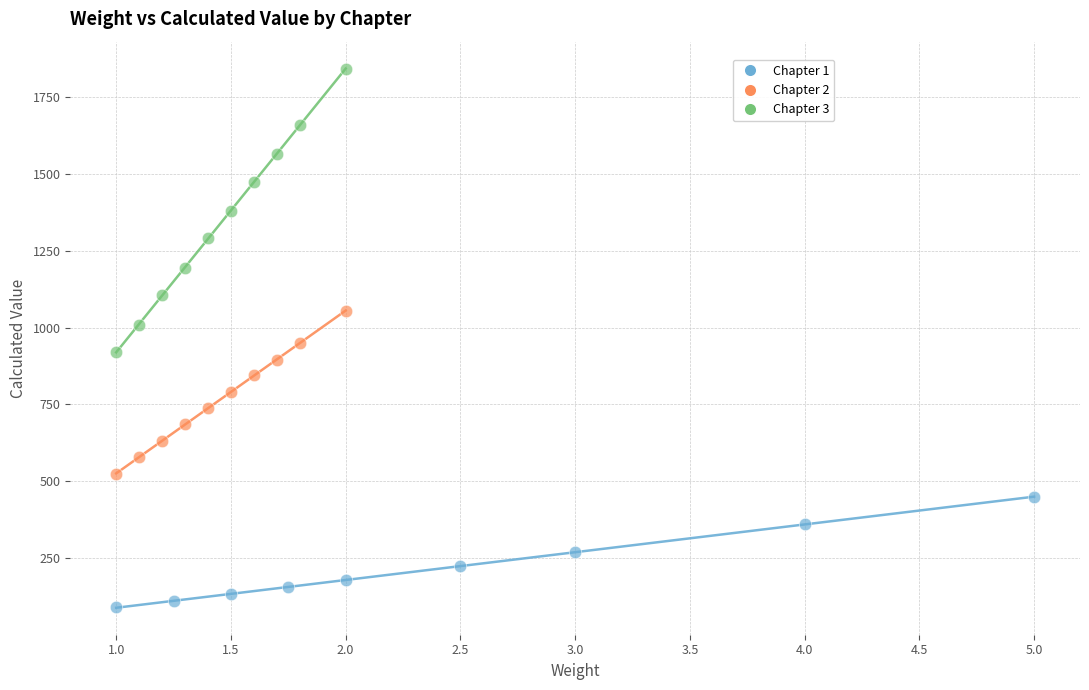

Which series contains the lowest Y value?

Chapter 1